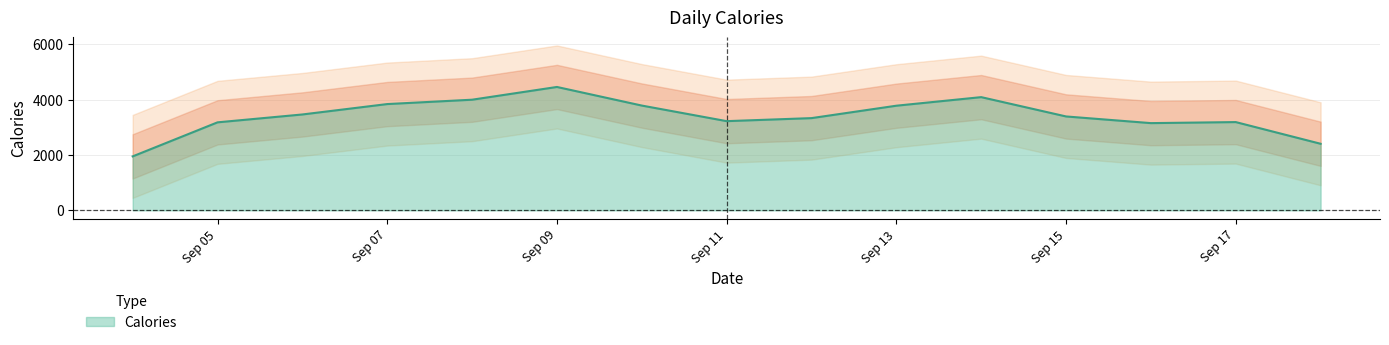

What is the label of the 9th point from the left?

9/12/2021